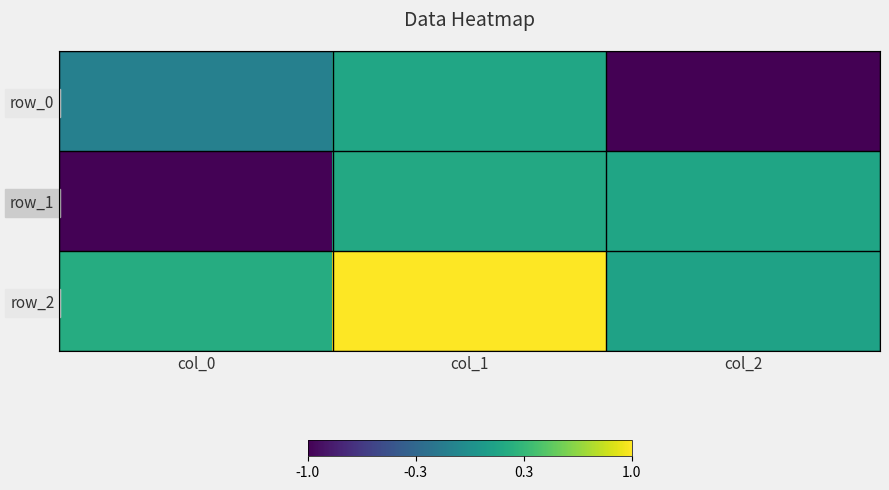

At how many categories does at least one series exceed 0?

3